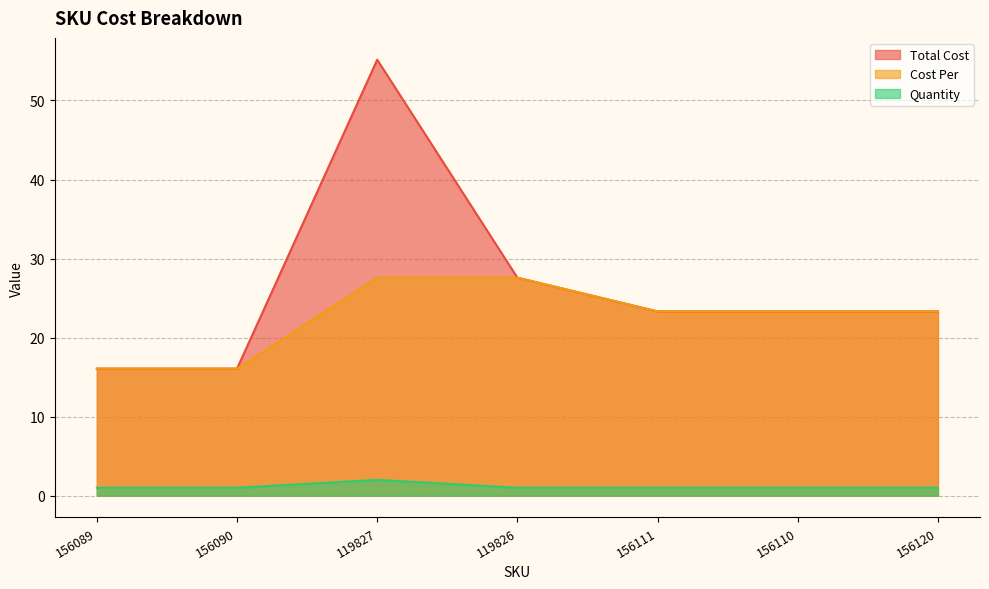

At which category is the sum across all series the highest?

119827